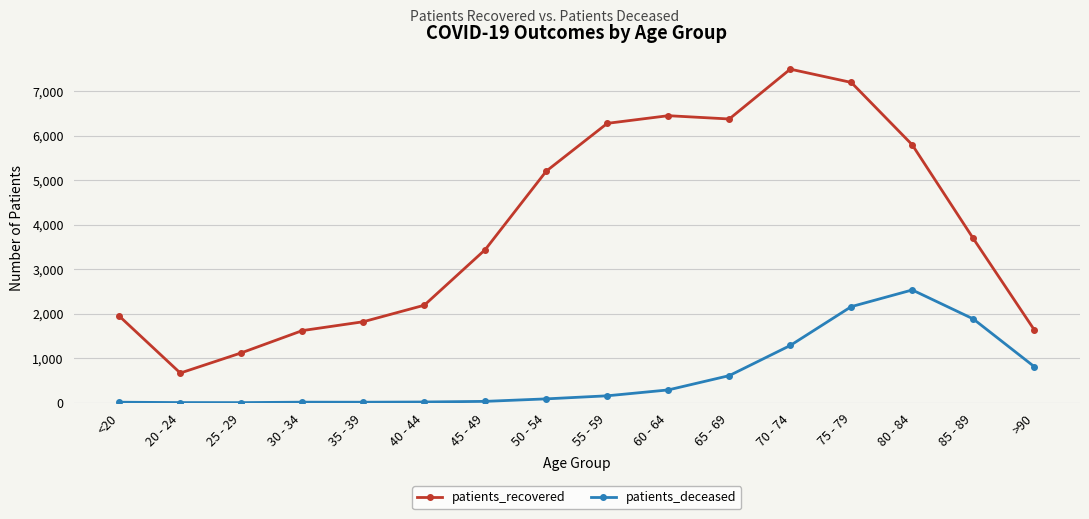

The patients_recovered series shows 3688 at 85 - 89. True or false?

True